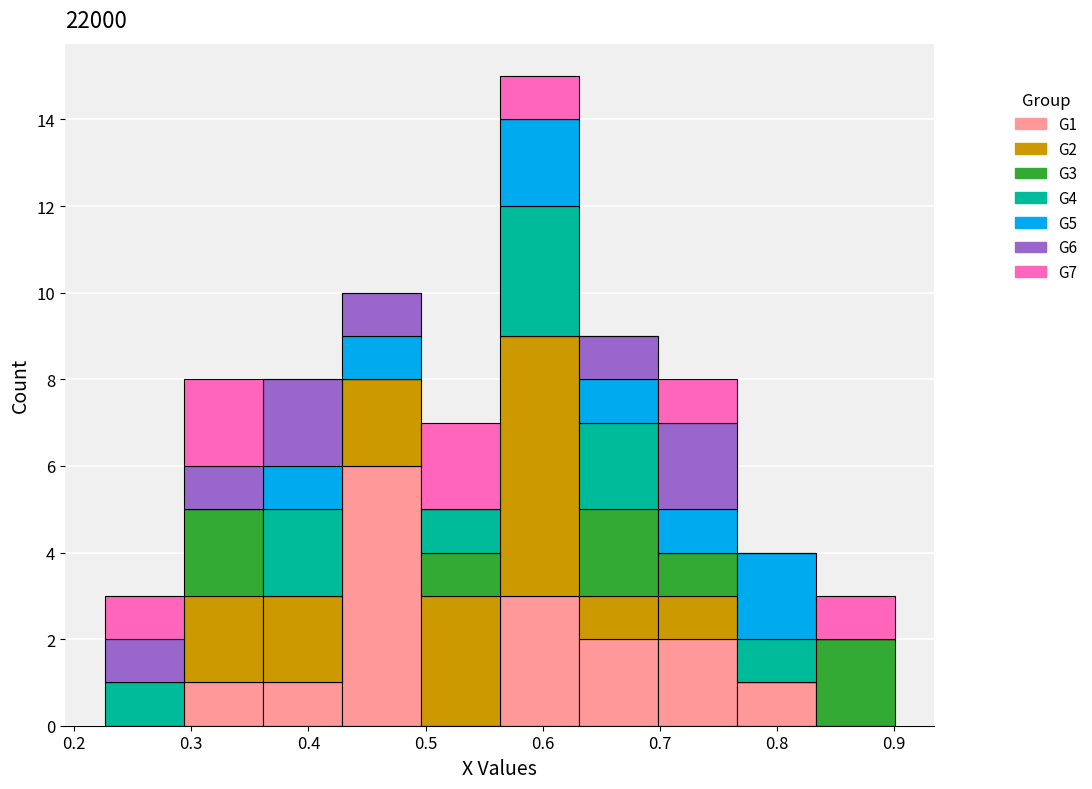

Reading left to right, list every stacked bar in this chart as the range it spans on the x-axis followed by its total height. Neither the bar edges nor the heights are printed on the chart, so give them approximately, as read against the axes.

0.23 to 0.29: 3
0.29 to 0.36: 8
0.36 to 0.43: 8
0.43 to 0.50: 10
0.50 to 0.56: 7
0.56 to 0.63: 15
0.63 to 0.70: 9
0.70 to 0.77: 8
0.77 to 0.83: 4
0.83 to 0.90: 3